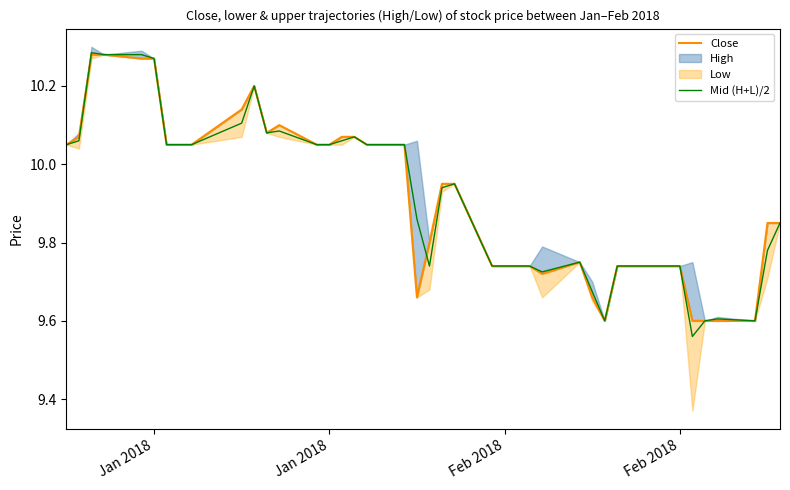

What is the highest value of the Close series?

10.3